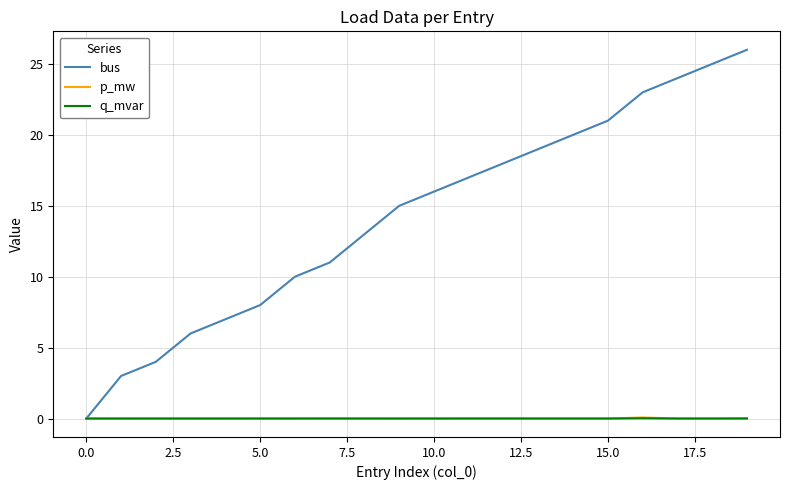

Which series has the largest total across all categories?

bus